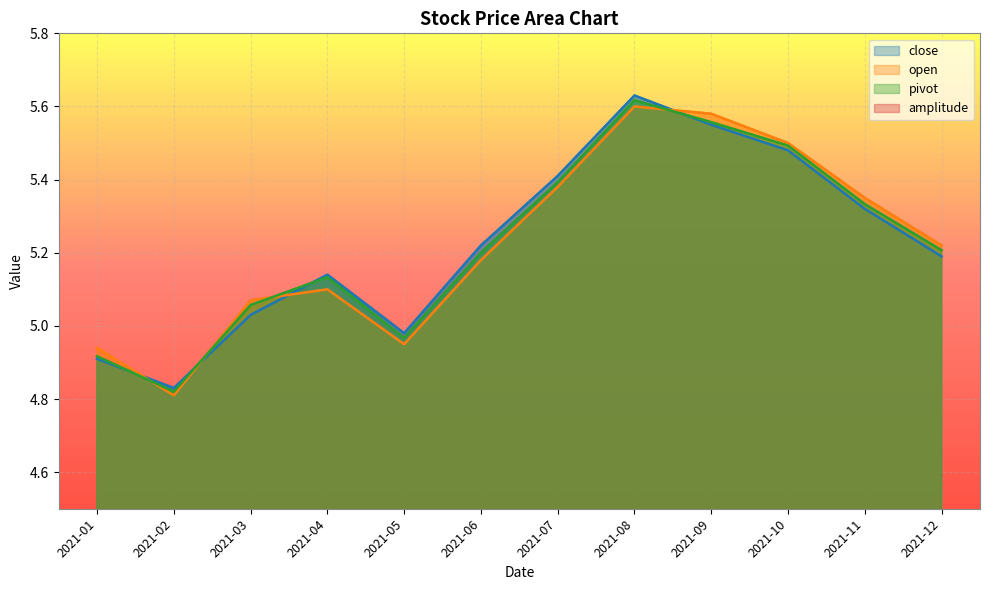

True or false: open and amplitude intersect in this chart.

False